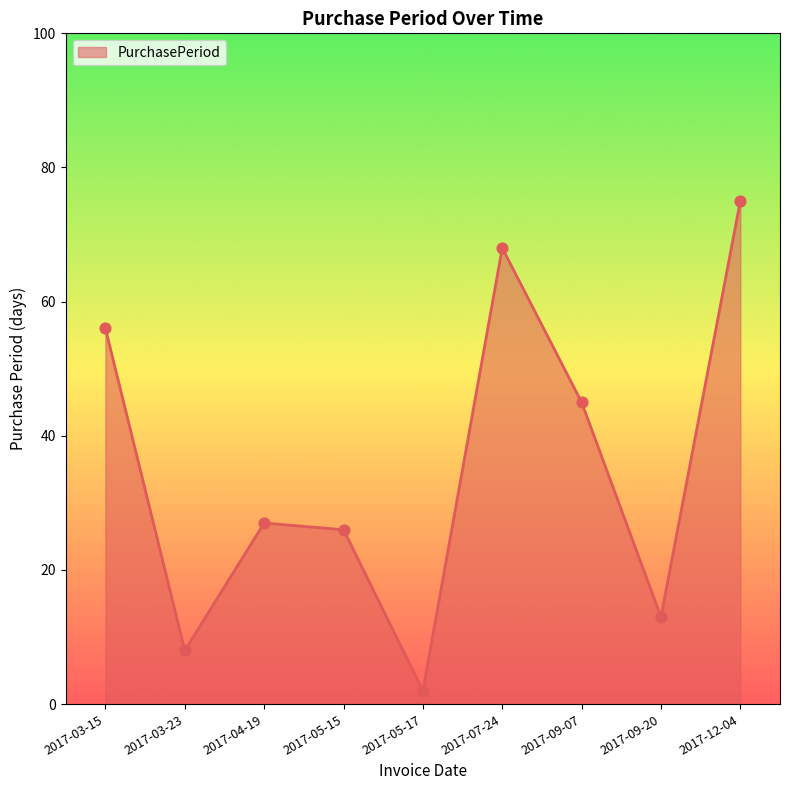

What is the ratio of the value at 2017-12-04 to the value at 2017-03-15?

1.3